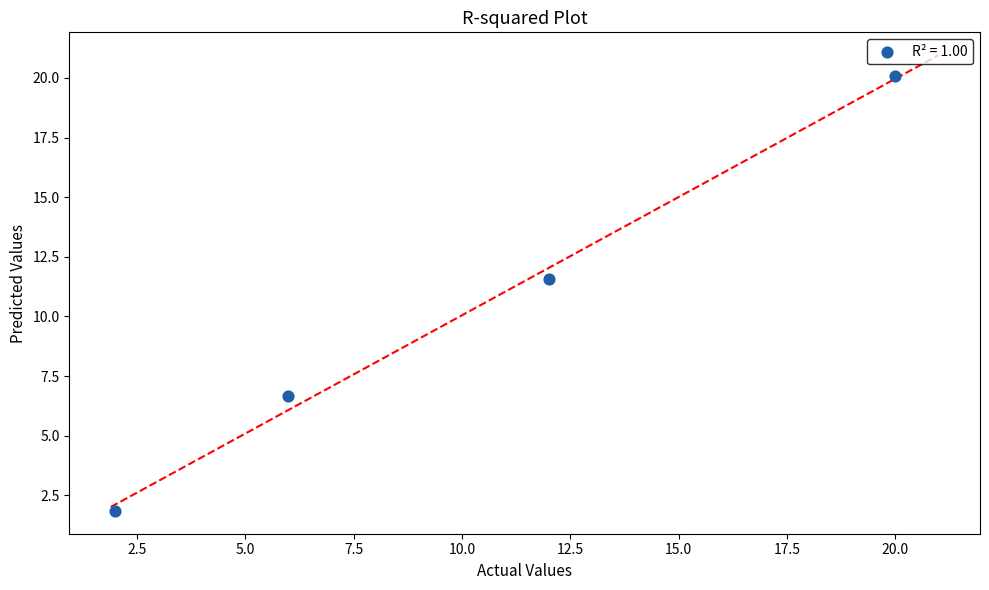

What Y value in the scatter plot is closest to 10?

11.6